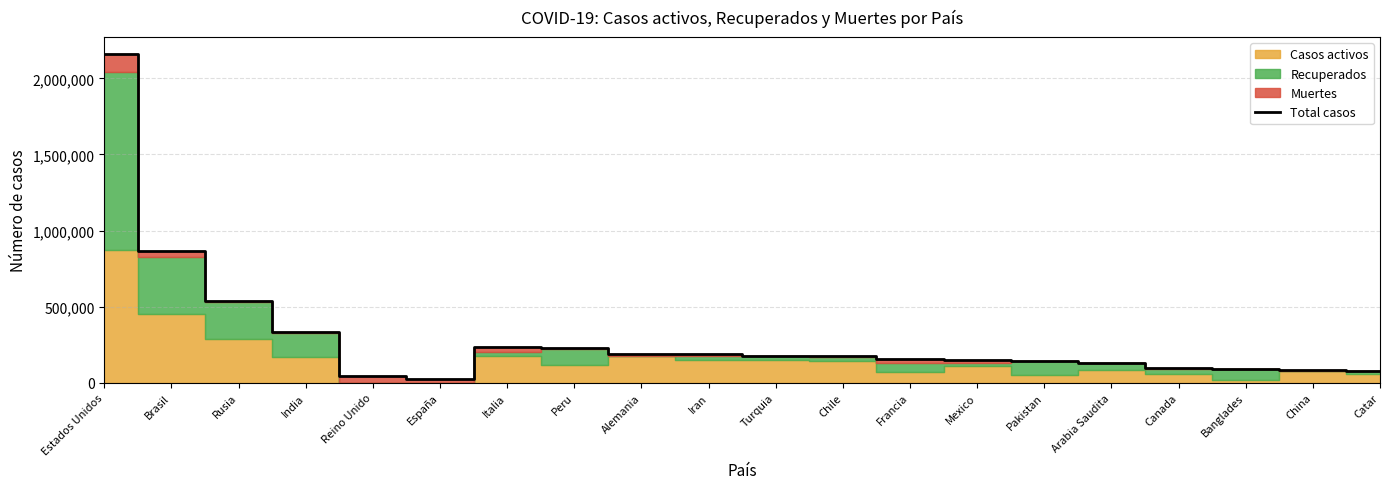

Where is the data nearest to the value 1094682?

Brasil